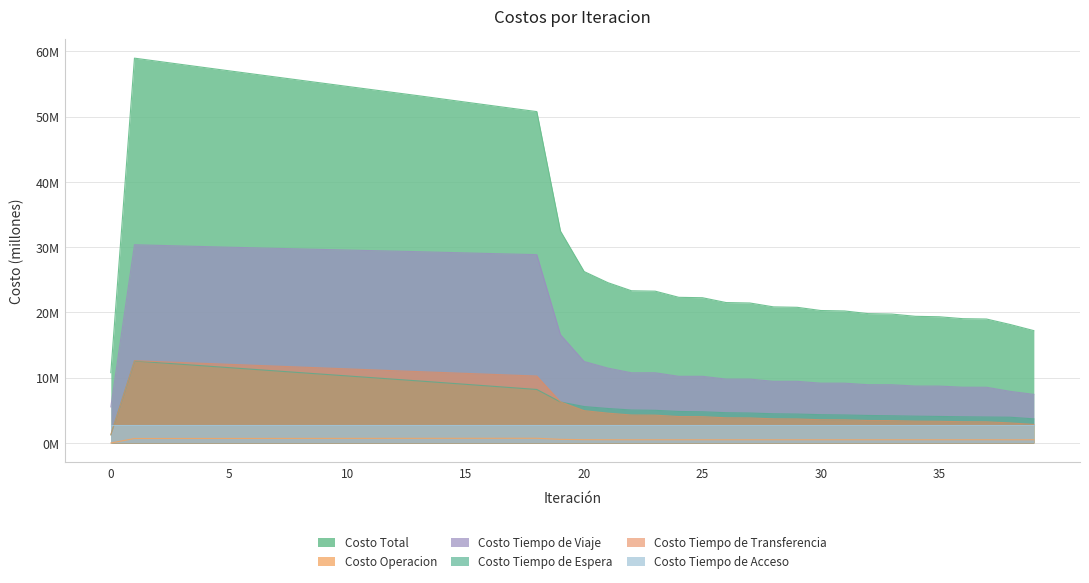

What is the highest value of the Costo Total series?

58.9